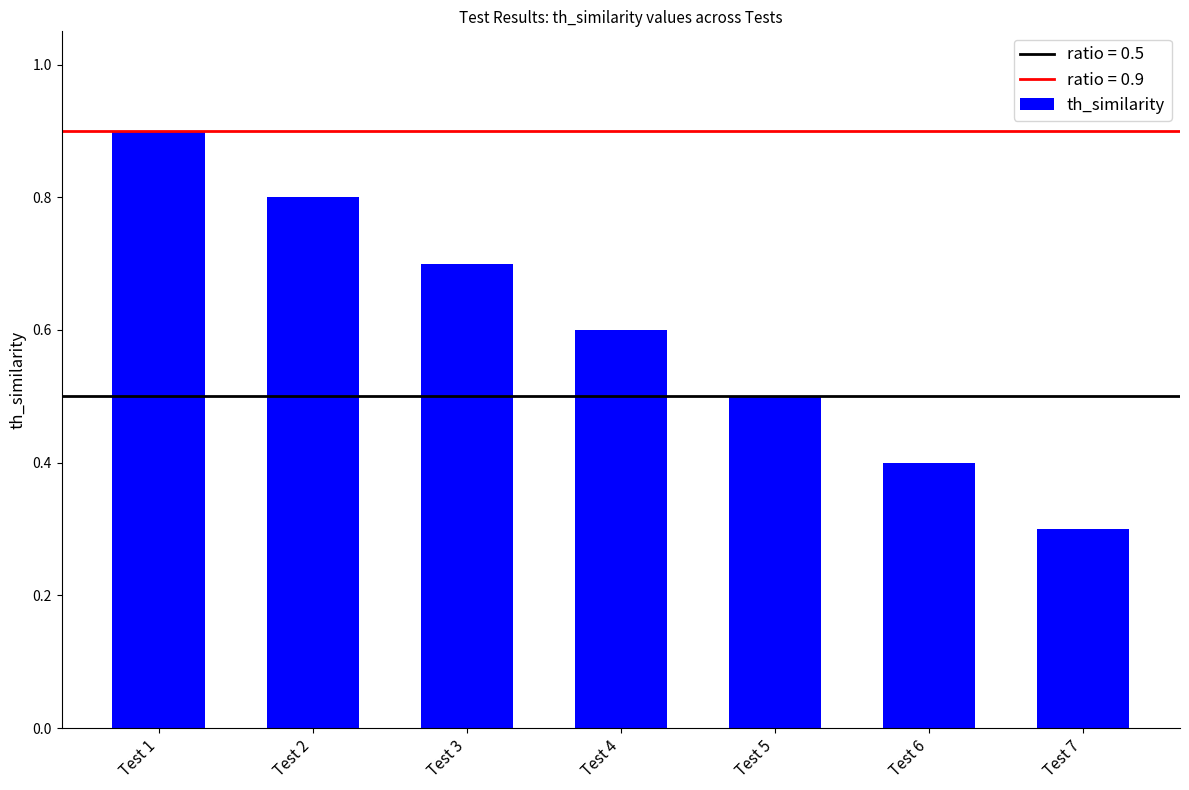

What is the sum of the values at Test 5 and Test 2?

1.3